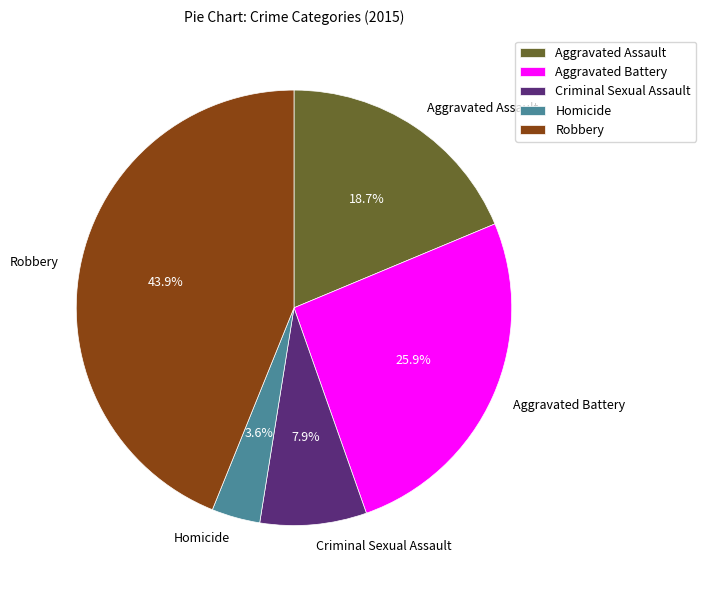

Between Robbery and Homicide, which is larger?

Robbery